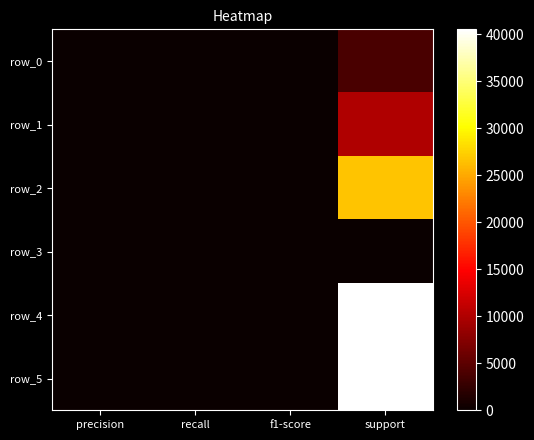

Which series has the largest total across all categories?

row_5